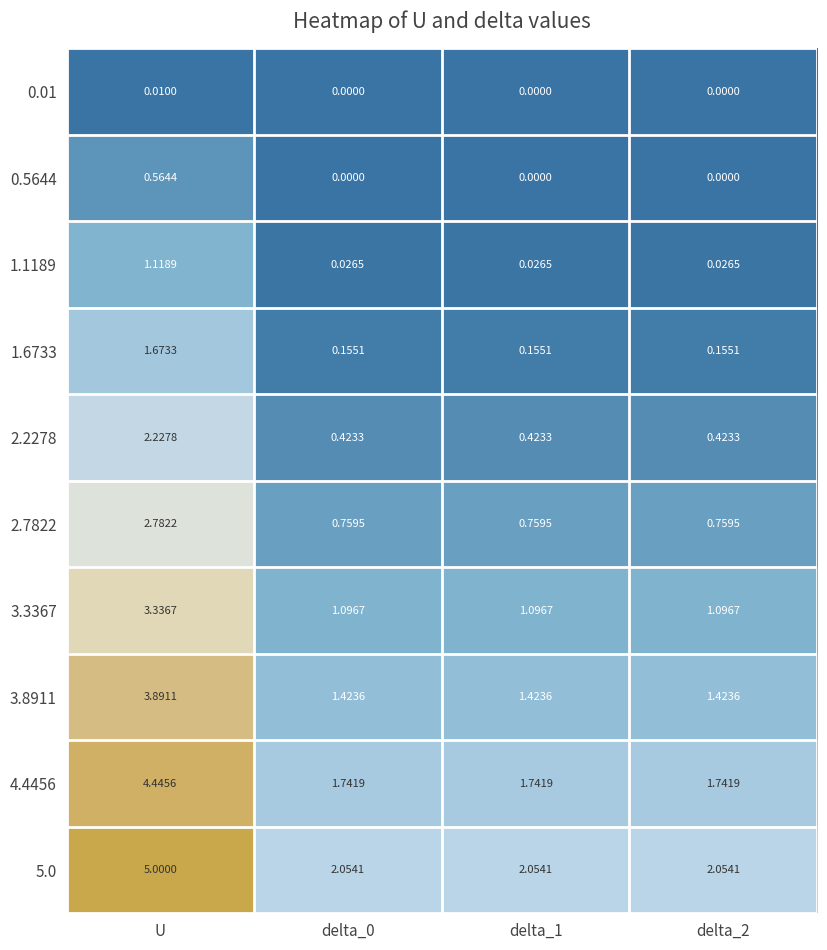

At which category does the chart reach its peak across all series?

U